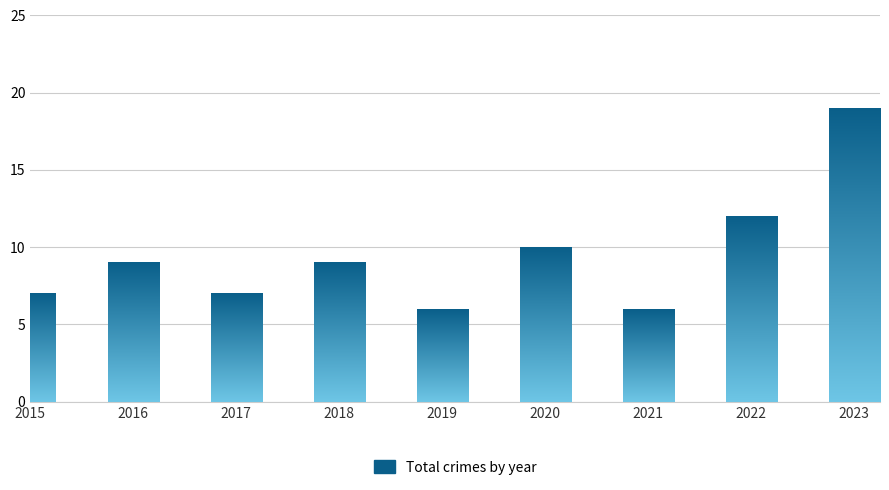

The value at 2022 is 12. True or false?

True